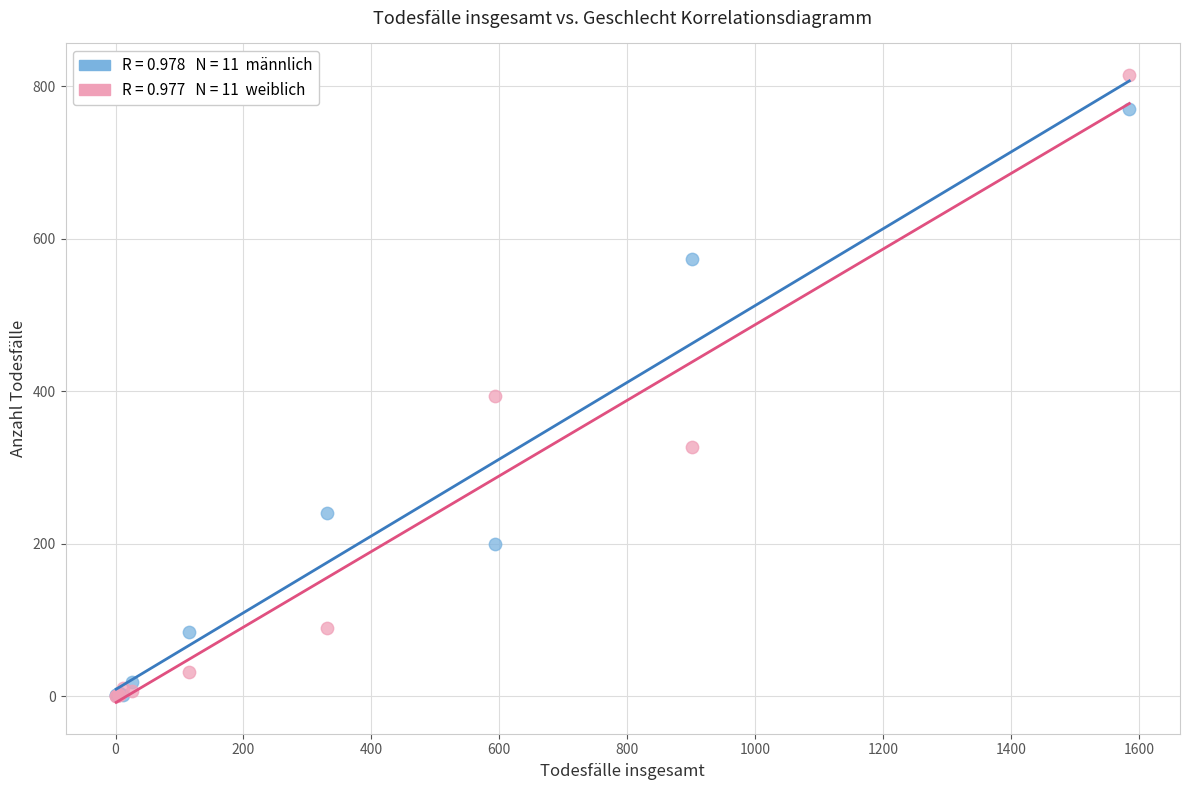

Across all series, what Y value is closest to 407?

393